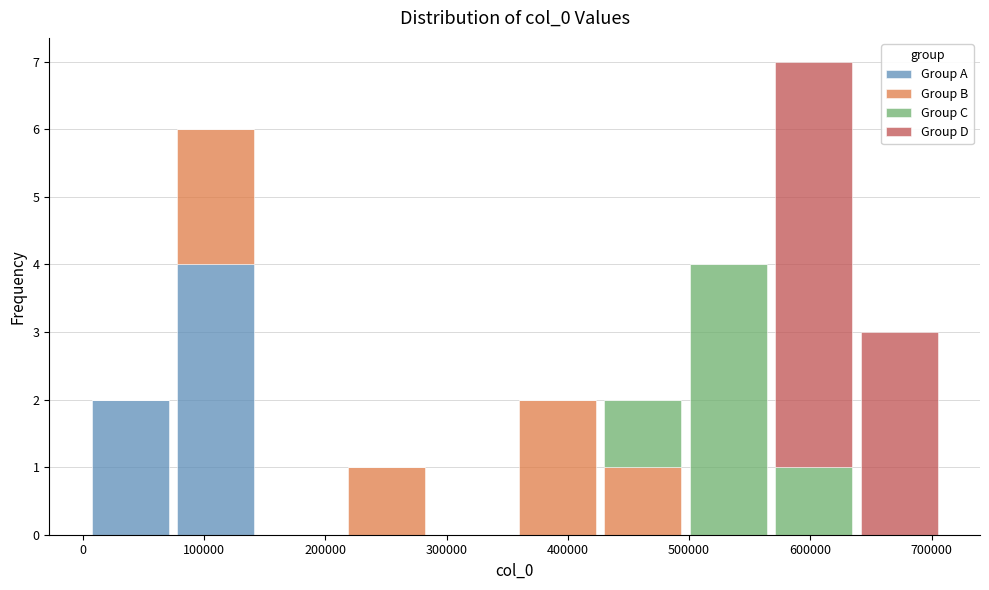

Reading left to right, transcribe this chart: for each stacked bar, give the range it covers on the x-axis and its total height. Neither the bar edges nor the heights are printed on the chart, so give them approximately, as read against the axes.

0 to 70000: 2
70000 to 140000: 6
140000 to 220000: 0
220000 to 290000: 1
290000 to 360000: 0
360000 to 430000: 2
430000 to 500000: 2
500000 to 570000: 4
570000 to 640000: 7
640000 to 710000: 3